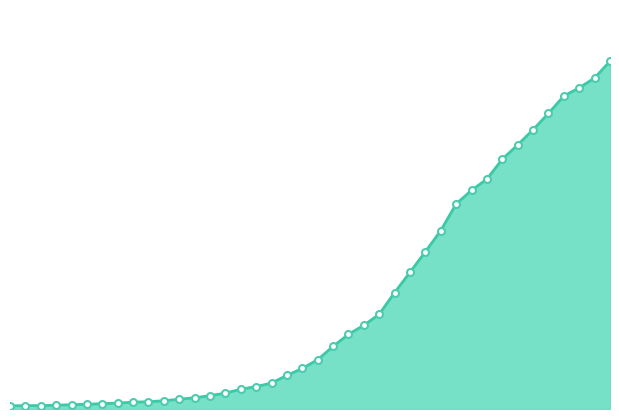

Does the chart have visible grid lines?

No